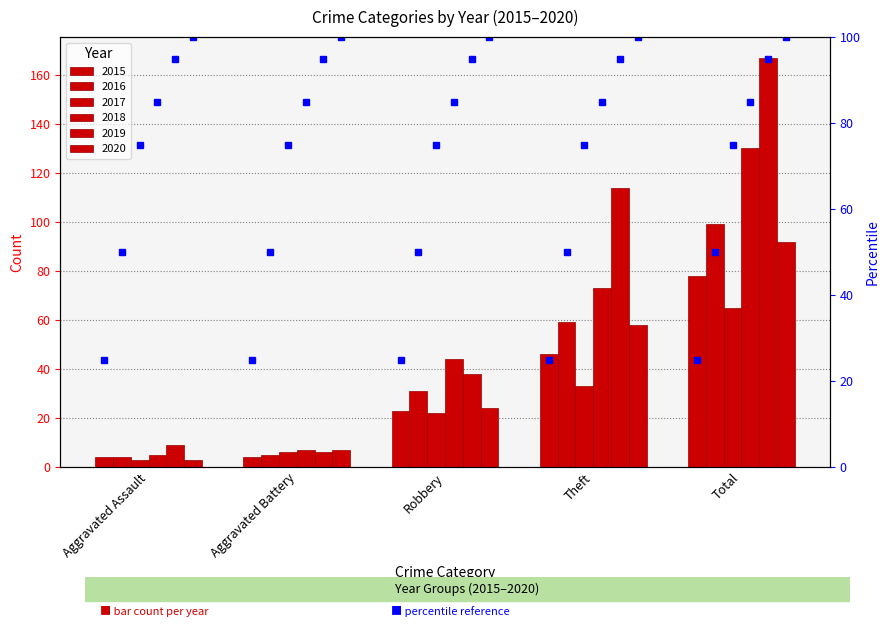

Reading left to right, extract all data points from this chart.

2015: 4	4	23	46	78
2016: 4	5	31	59	99
2017: 3	6	22	33	65
2018: 5	7	44	73	130
2019: 9	6	38	114	167
2020: 3	7	24	58	92